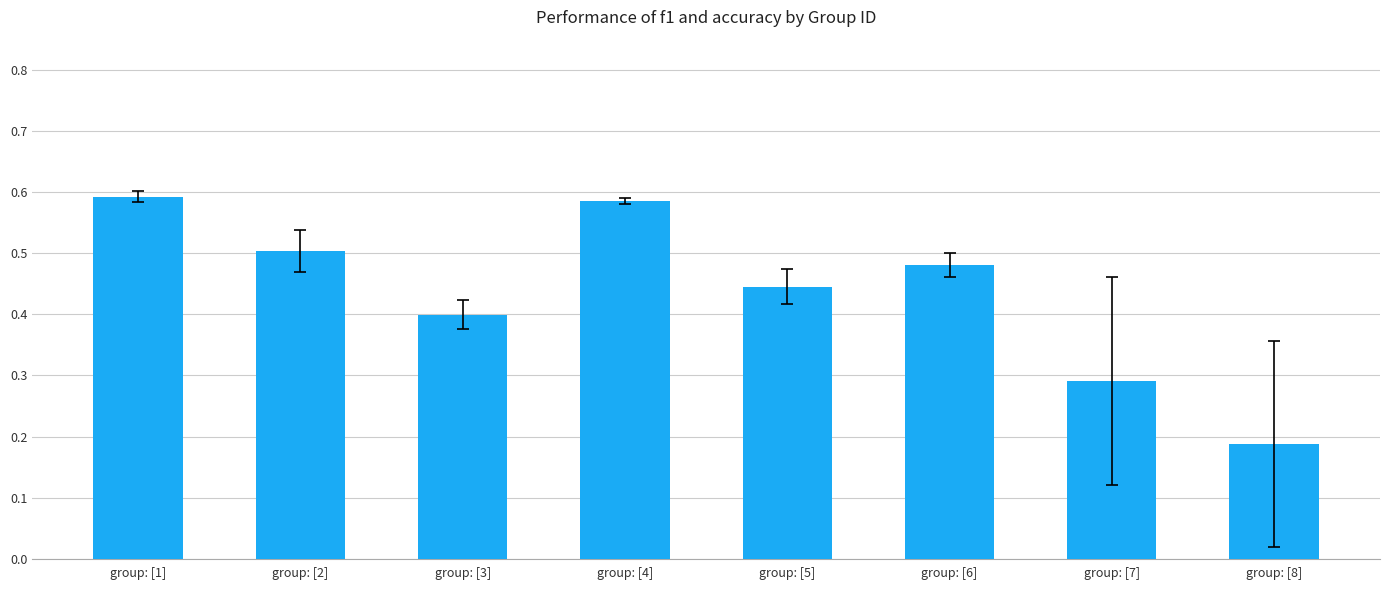

Which category has the lowest value across all series?

group: [8]